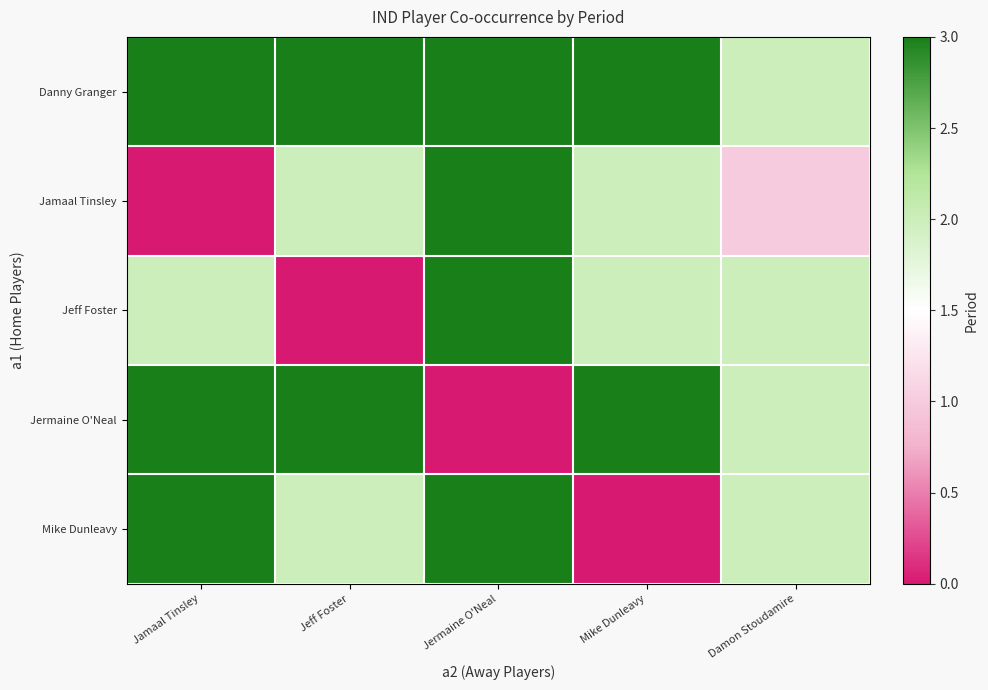

At how many categories does at least one series exceed 2?

4